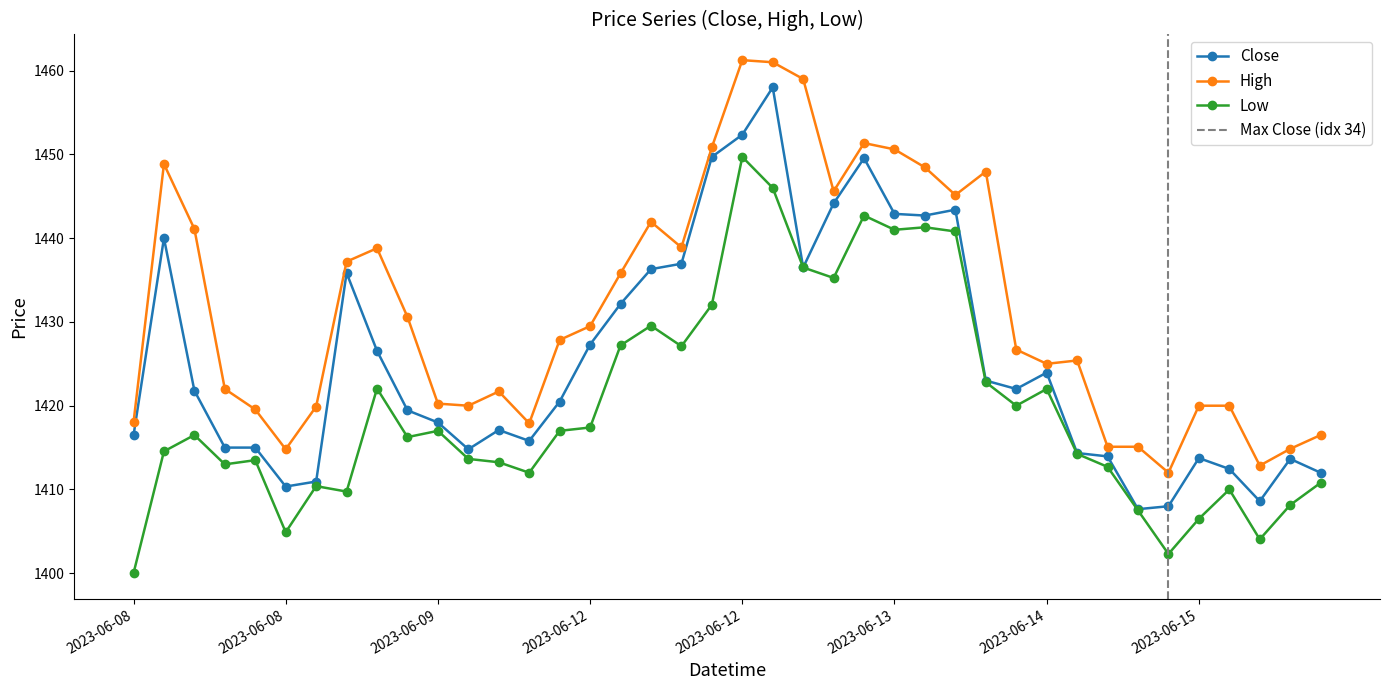

True or false: Close and Low intersect in this chart.

False